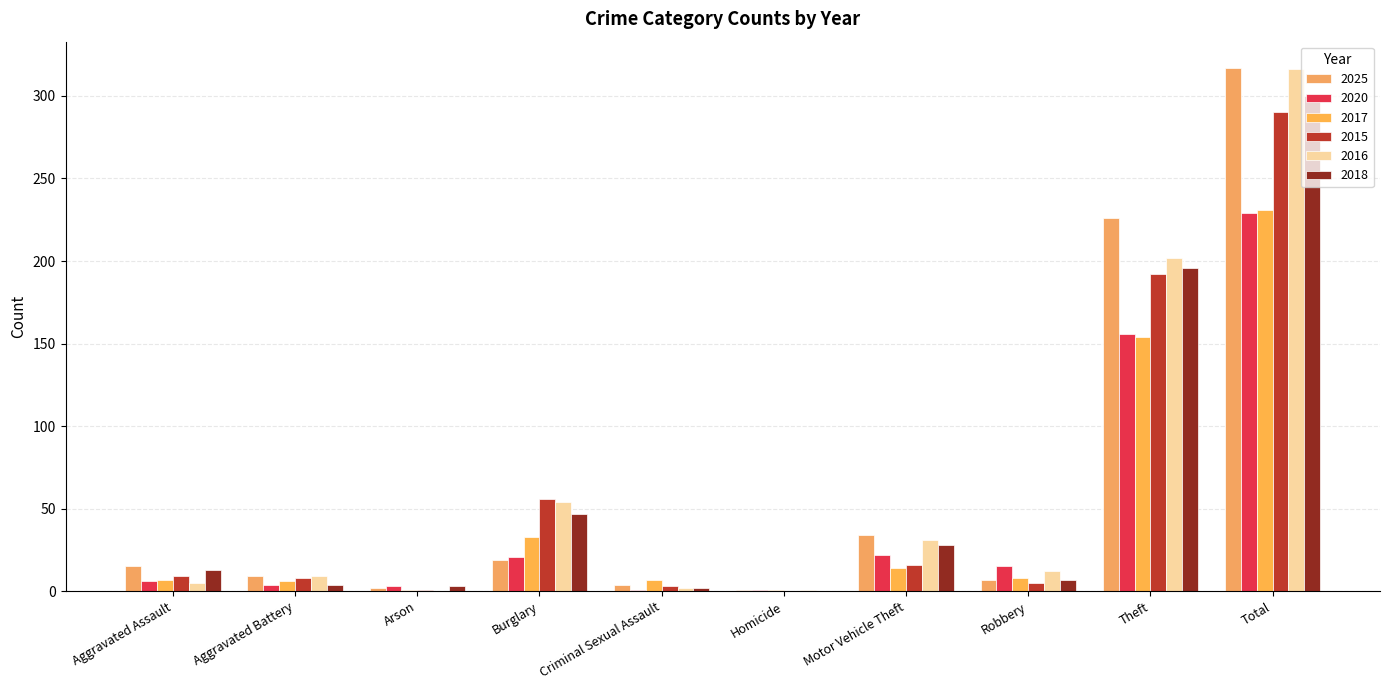

Between Motor Vehicle Theft and Aggravated Battery, which is larger?

Motor Vehicle Theft